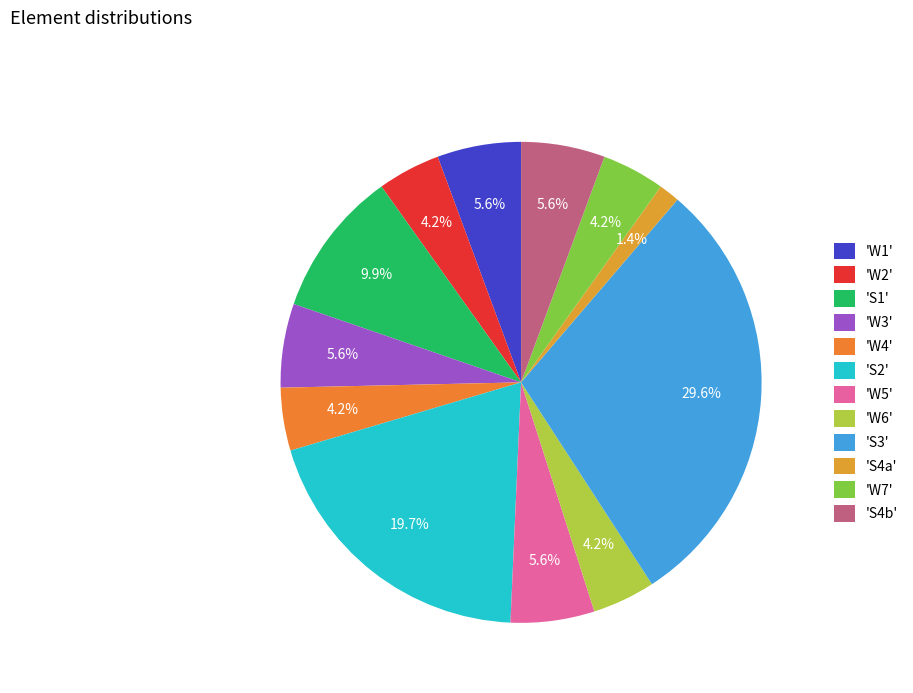

How many segments does this pie chart have?

12